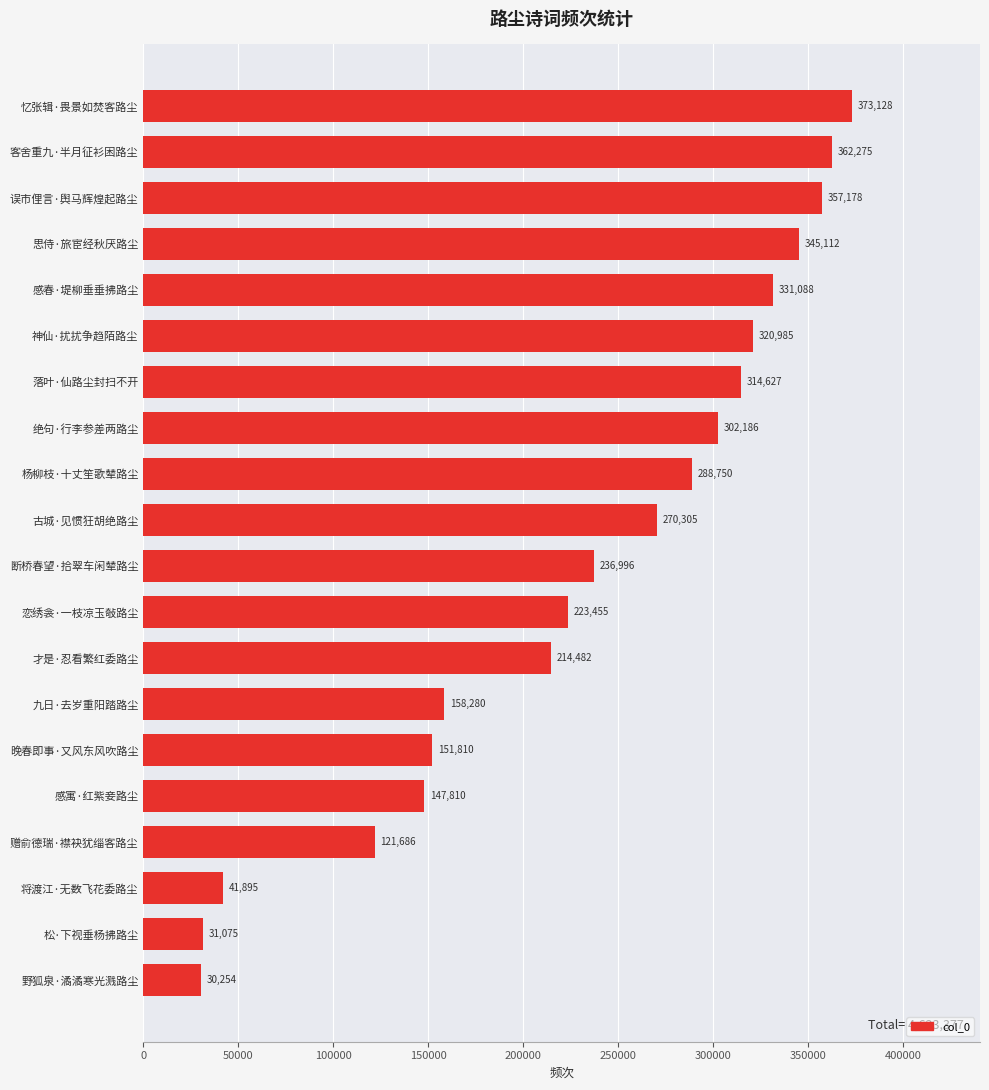

How many values are below 270305?

10